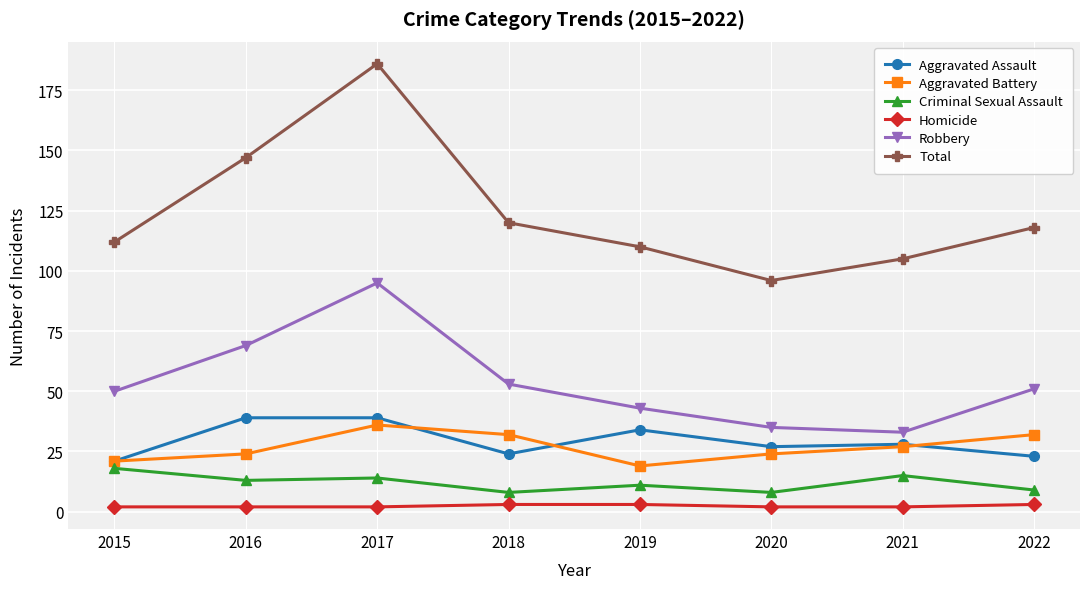

True or false: Aggravated Assault and Robbery cross at least once.

False